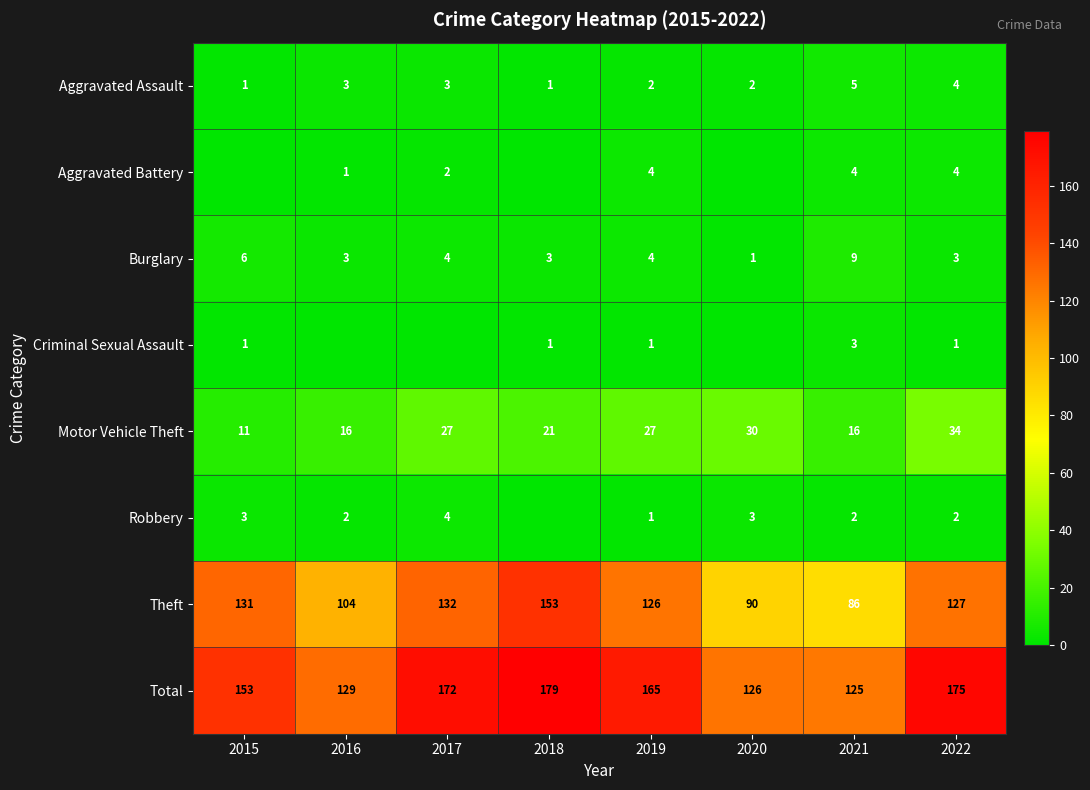

What is the difference between the highest and lowest values at 2022?

174